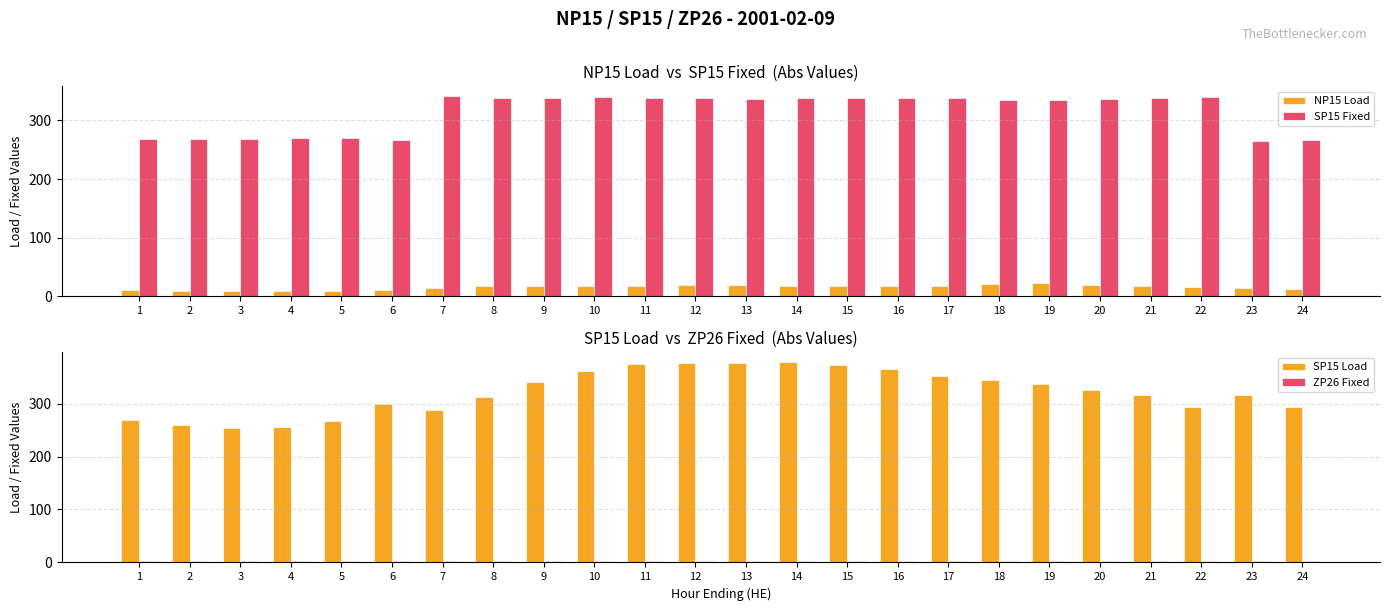

Count the number of categories in the chart.

24